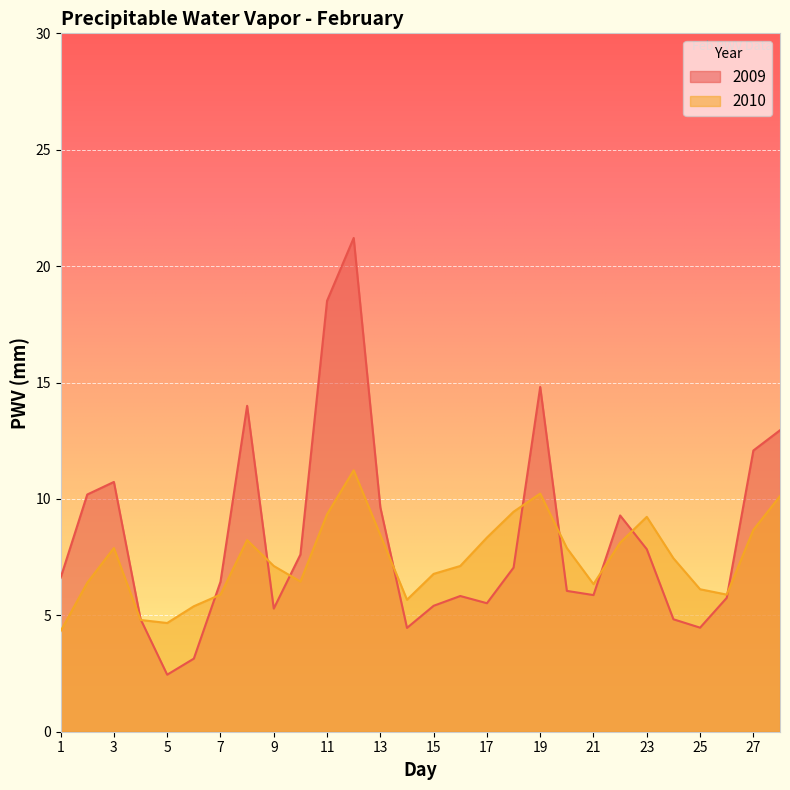

How many interior local peaks does the Max PWV by Year series have?

3